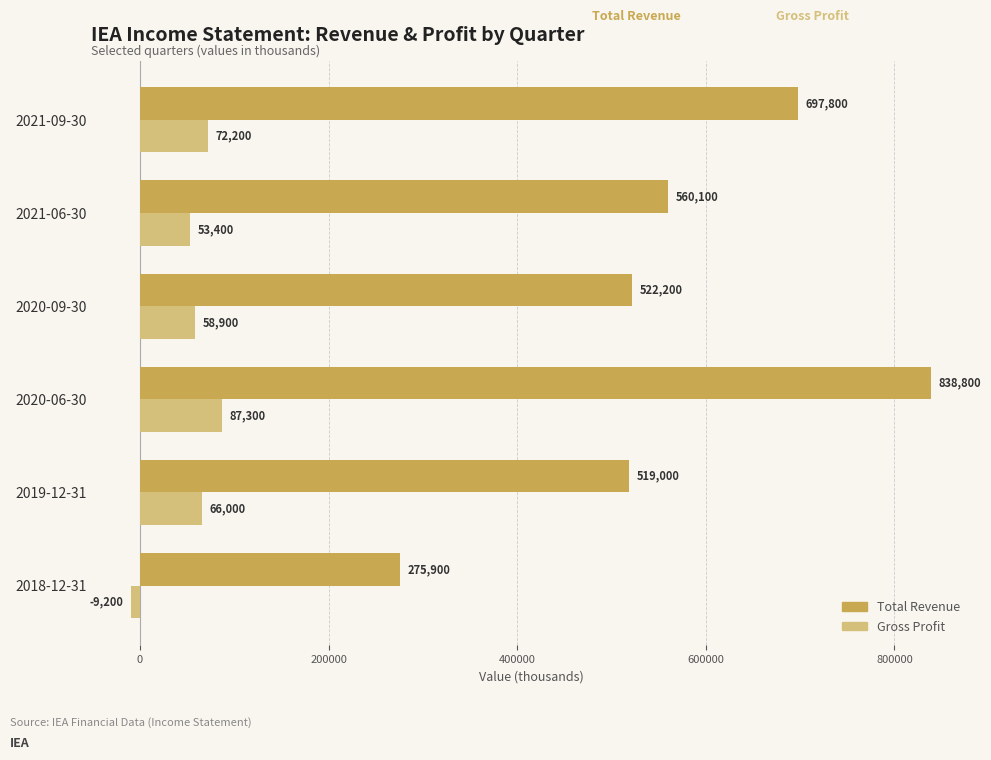

How many data points in Gross Profit are less than 66000?

3